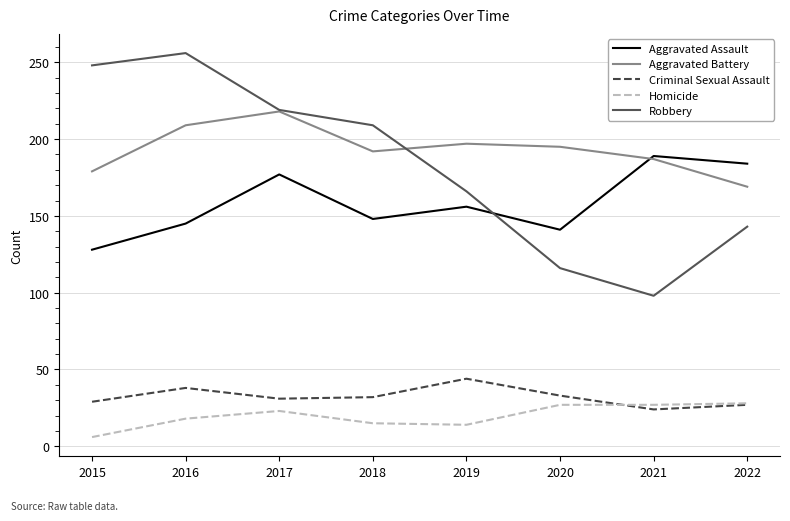

The value of Criminal Sexual Assault at 2015 is 29. True or false?

True